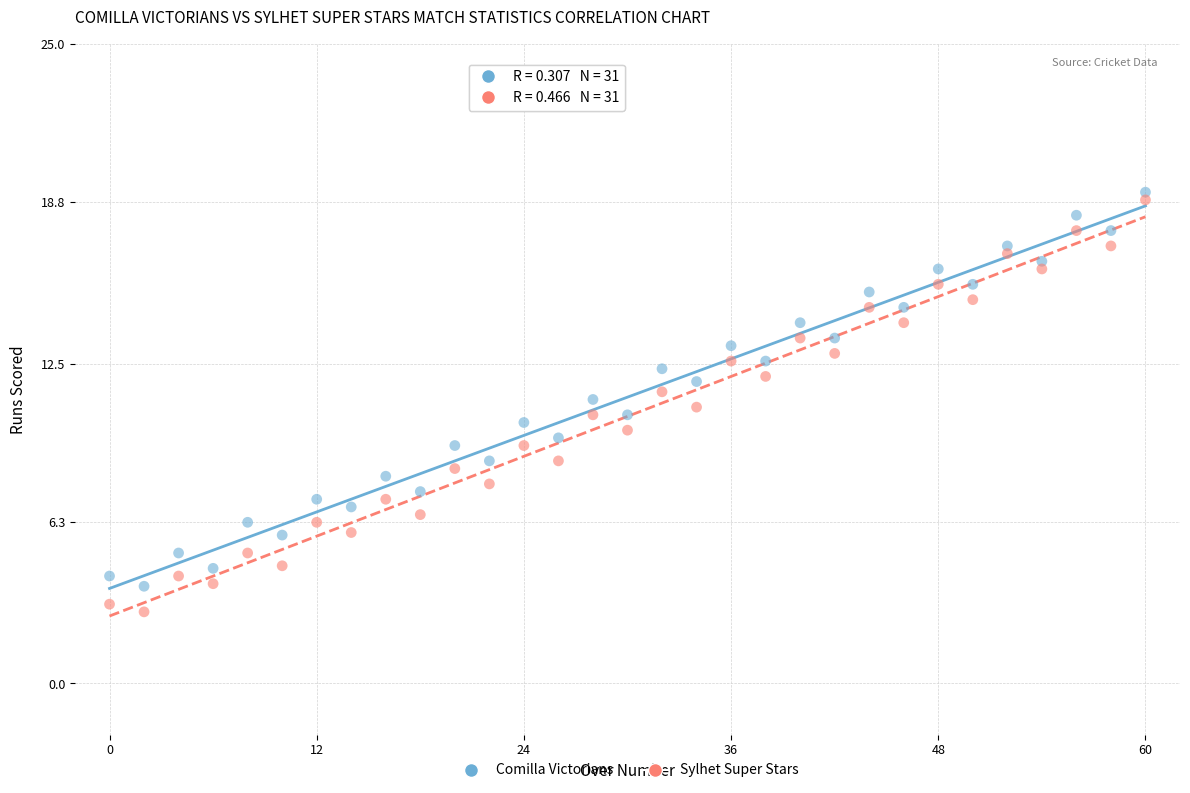

Which series reaches the minimum Y coordinate?

Sylhet Super Stars